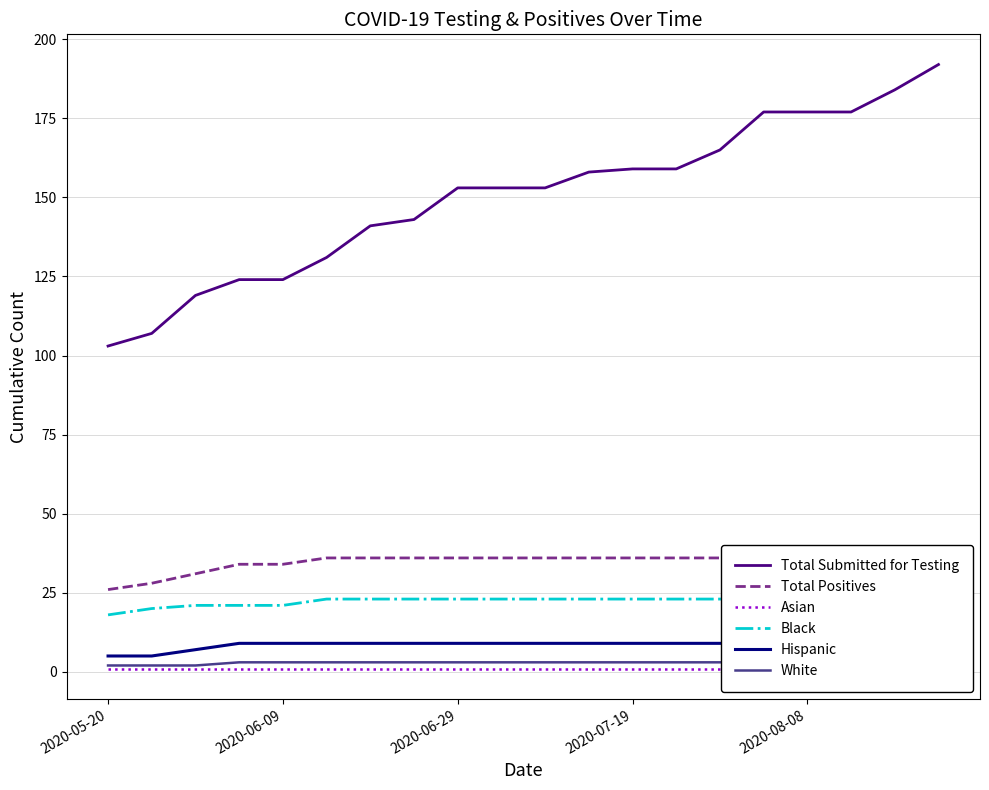

Is this an area chart (filled region under the line)?

No